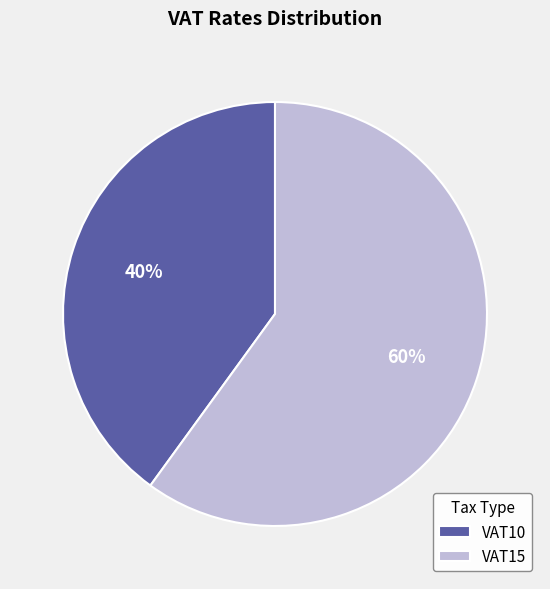

Which slice represents more than half of the pie?

VAT15